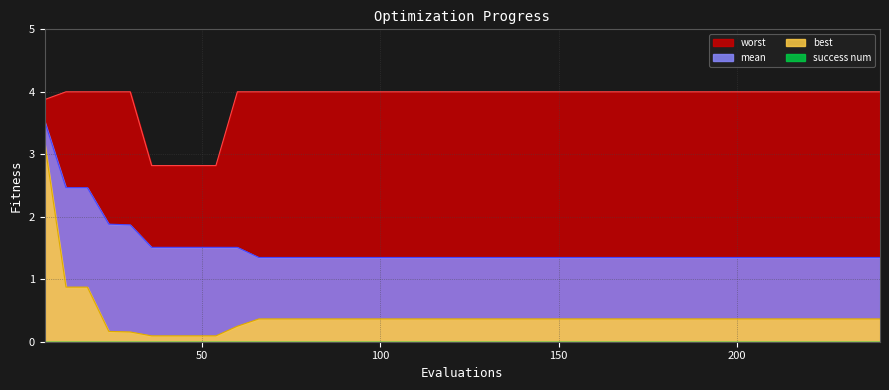

Which category has the highest value across all series?

12